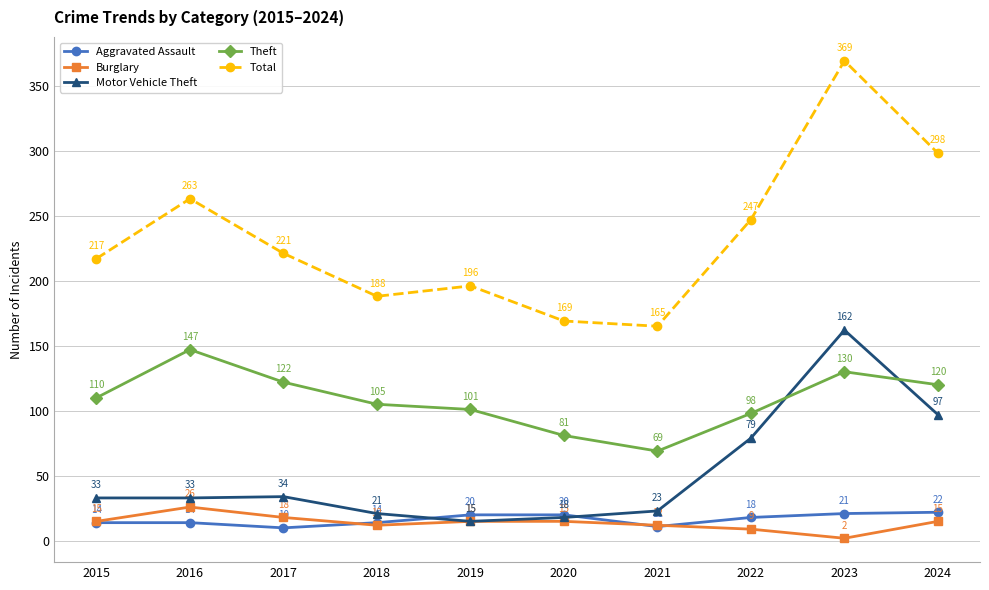

What is the value of the Burglary point at the 1st from the left?

15